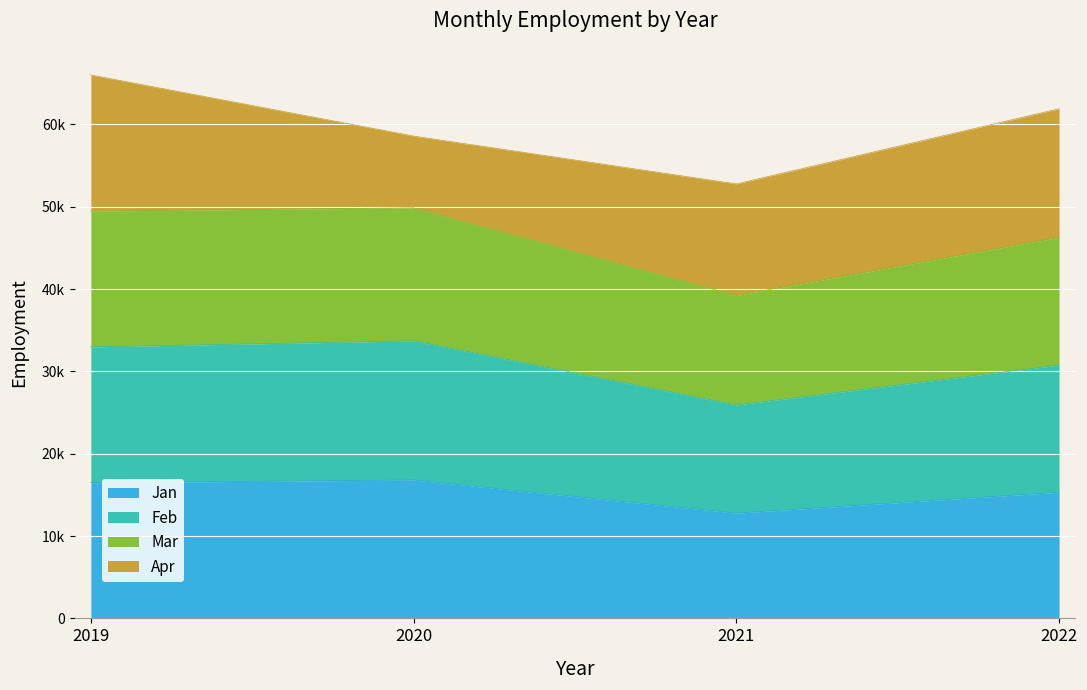

How many values in the Feb series are below 32982?

2